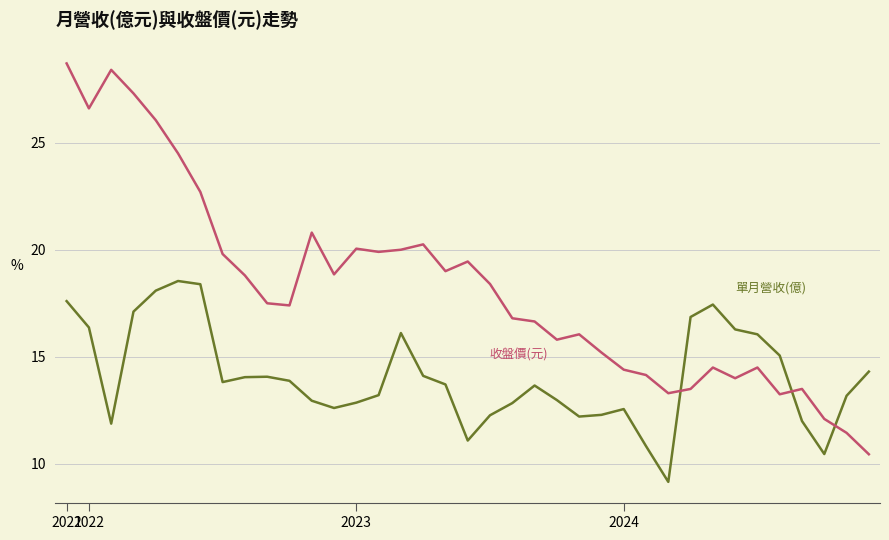

What is the greatest value displayed?

28.7